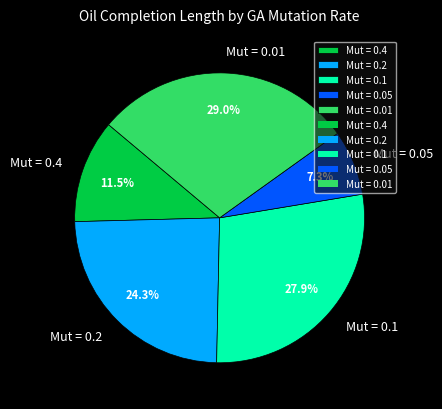

Which slice is the largest?

Mut = 0.01